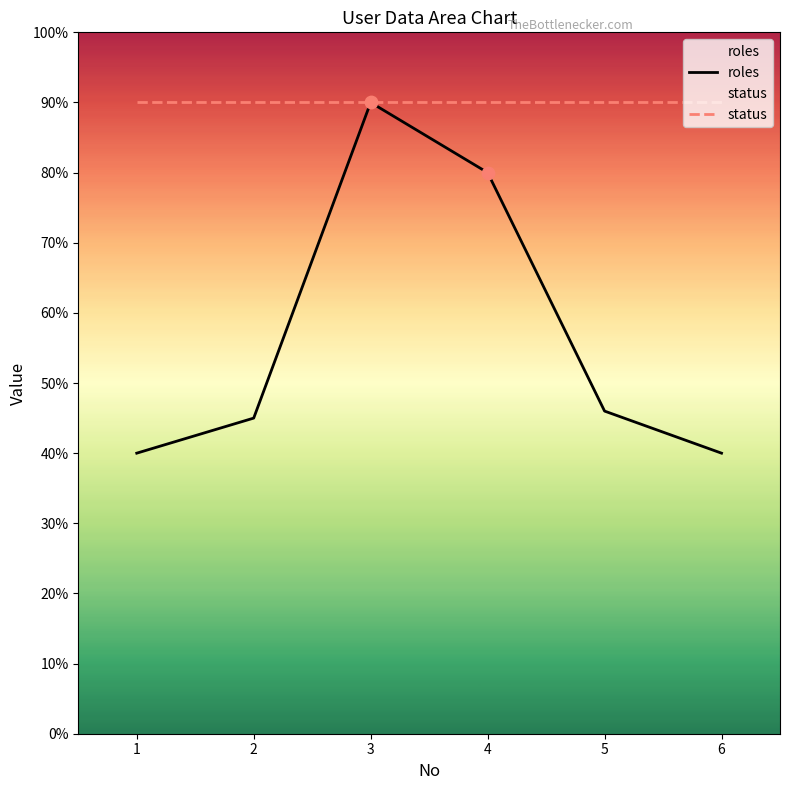

Which series has the widest spread of Y values?

roles